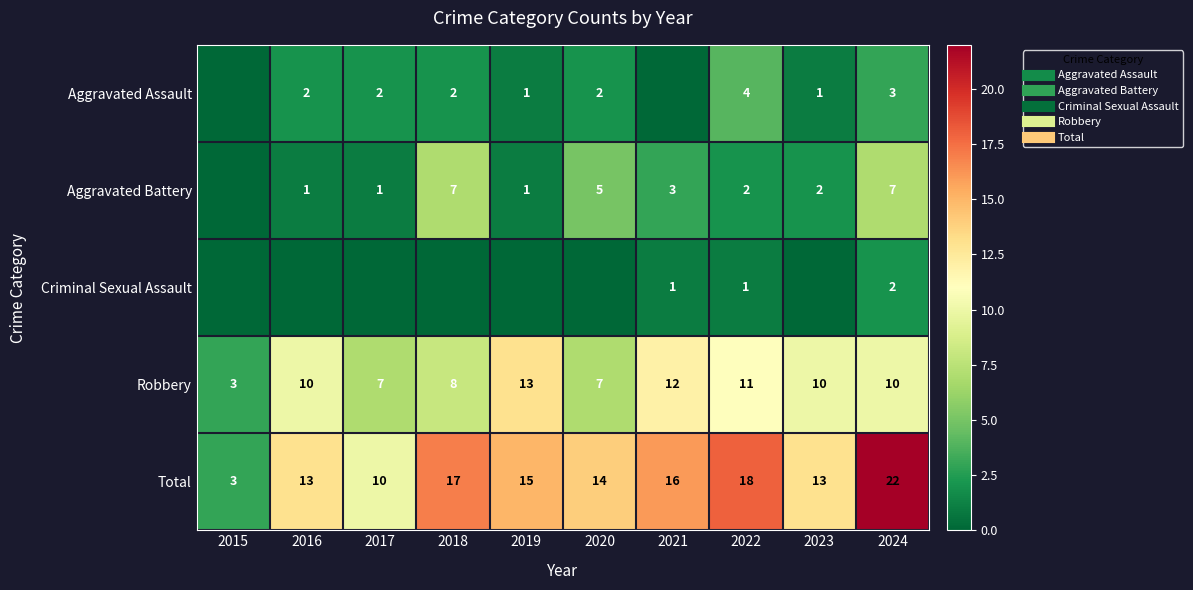

What is the average value of the Aggravated Battery series?

3